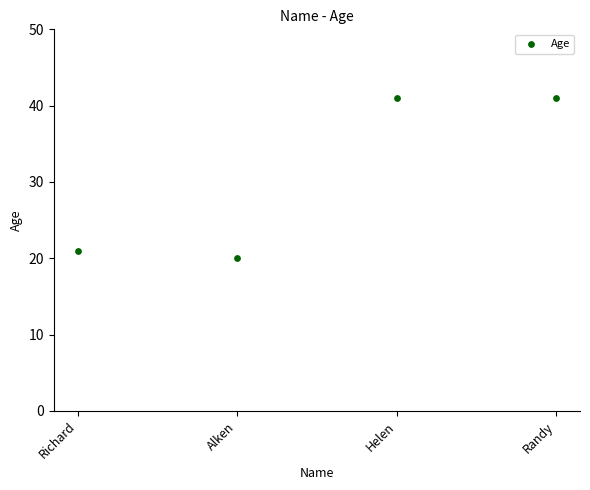

What Y value in the scatter plot is closest to 30?

21